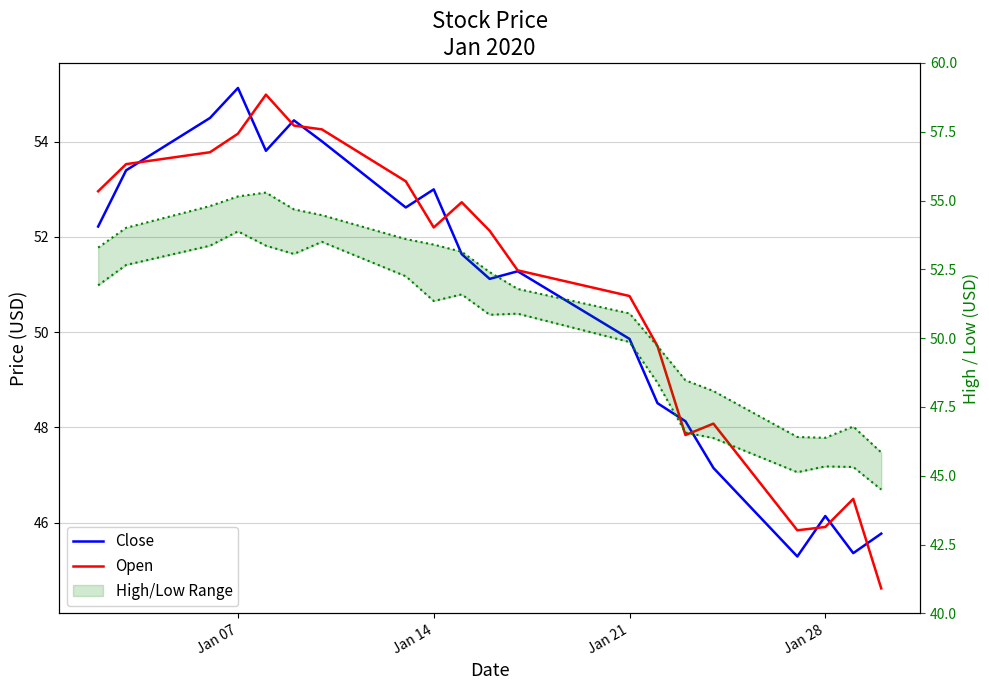

The value of Close at 4 is 87.0. True or false?

False